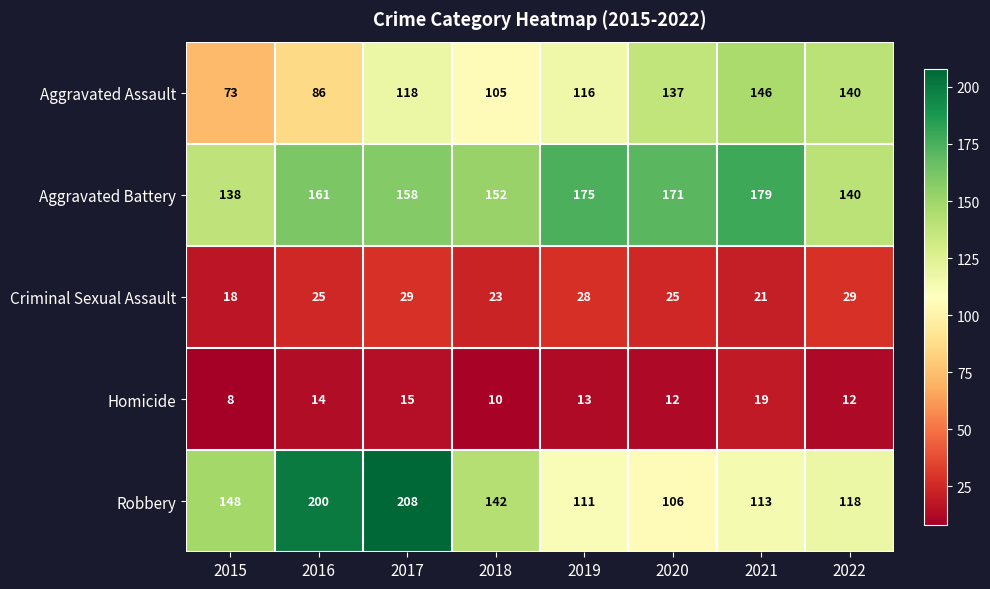

Which series changed the most between 2015 and 2017?

Robbery